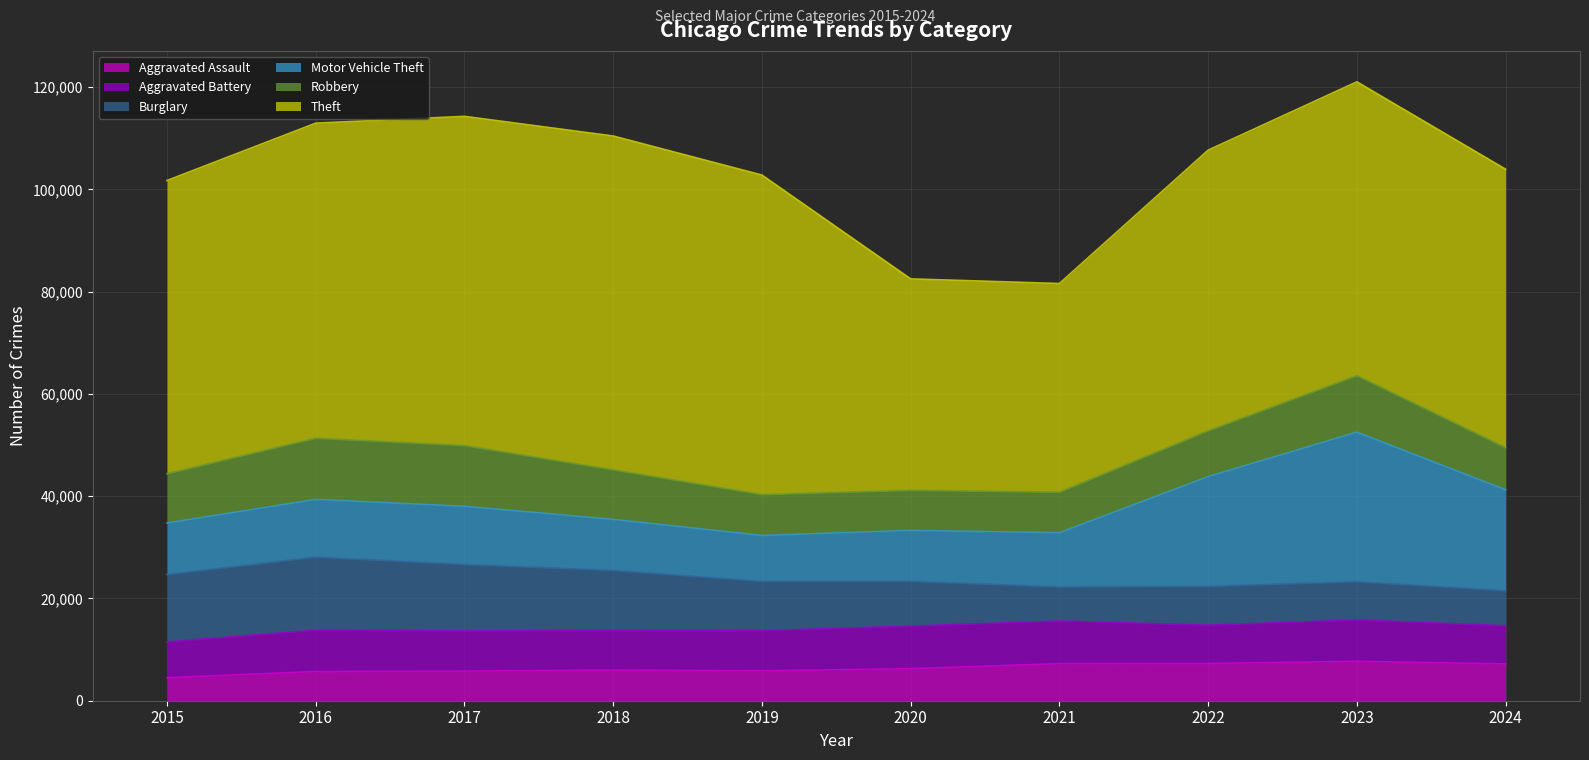

True or false: Robbery and Theft intersect in this chart.

False